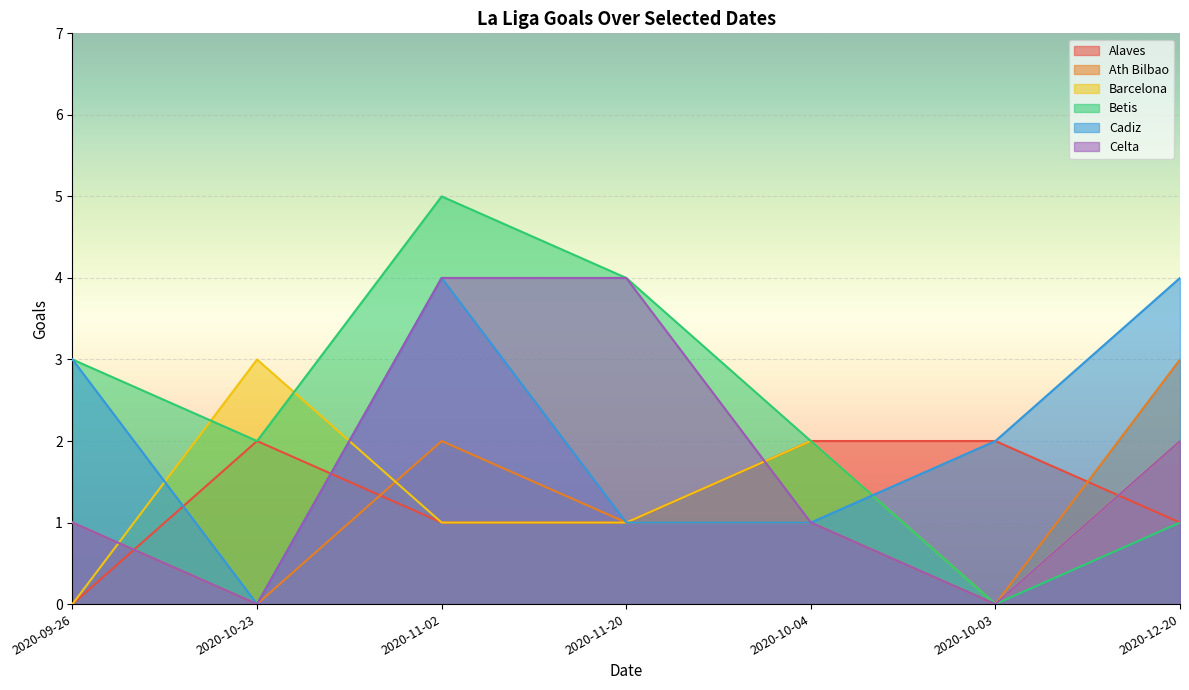

True or false: Alaves and Barcelona intersect in this chart.

True